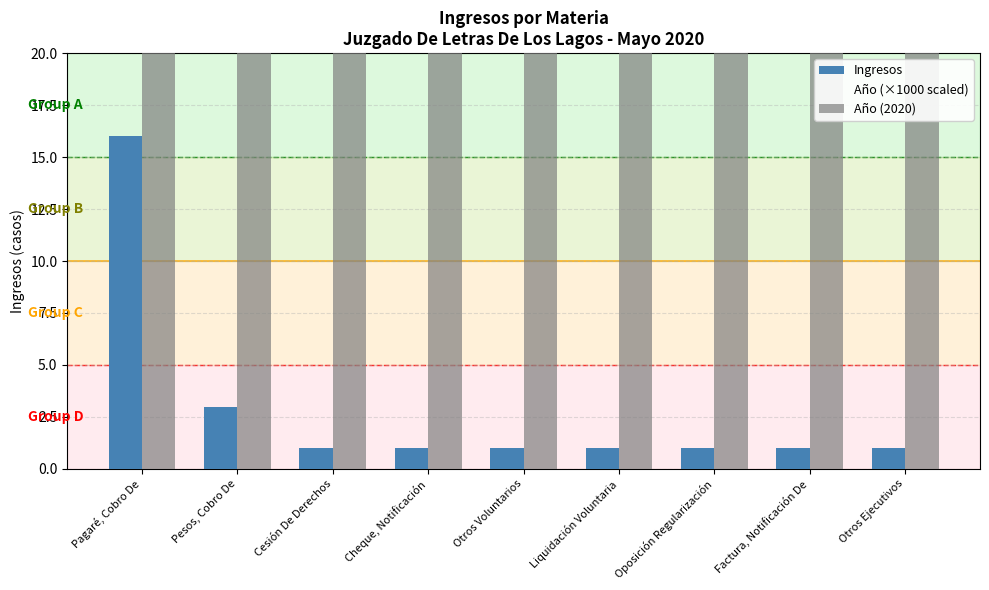

Reading left to right, extract all data points from this chart.

Ingresos: Pagaré, Cobro De=16.0	Pesos, Cobro De=3.0	Cesión De Derechos=1.0	Cheque, Notificación=1.0	Otros Voluntarios=1.0	Liquidación Voluntaria=1.0	Oposición Regularización=1.0	Factura, Notificación De=1.0	Otros Ejecutivos=1.0
Año (×1000 scaled): Pagaré, Cobro De=2020.0	Pesos, Cobro De=2020.0	Cesión De Derechos=2020.0	Cheque, Notificación=2020.0	Otros Voluntarios=2020.0	Liquidación Voluntaria=2020.0	Oposición Regularización=2020.0	Factura, Notificación De=2020.0	Otros Ejecutivos=2020.0
Año (2020): Pagaré, Cobro De=20.2	Pesos, Cobro De=20.2	Cesión De Derechos=20.2	Cheque, Notificación=20.2	Otros Voluntarios=20.2	Liquidación Voluntaria=20.2	Oposición Regularización=20.2	Factura, Notificación De=20.2	Otros Ejecutivos=20.2